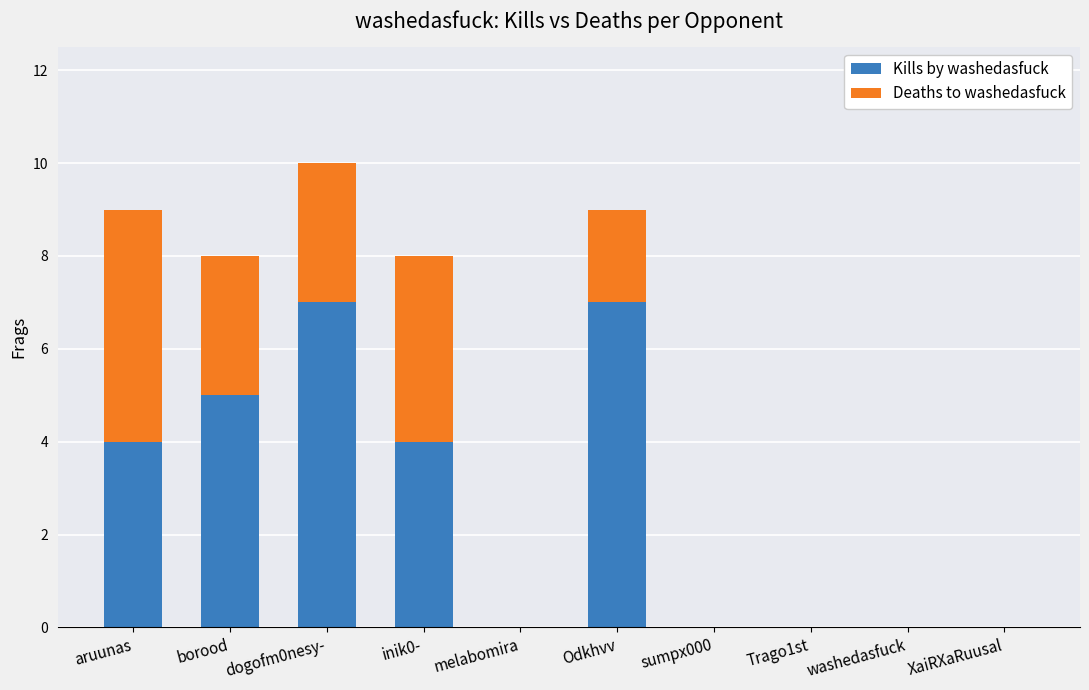

At which category is the sum across all series the highest?

dogofm0nesy-